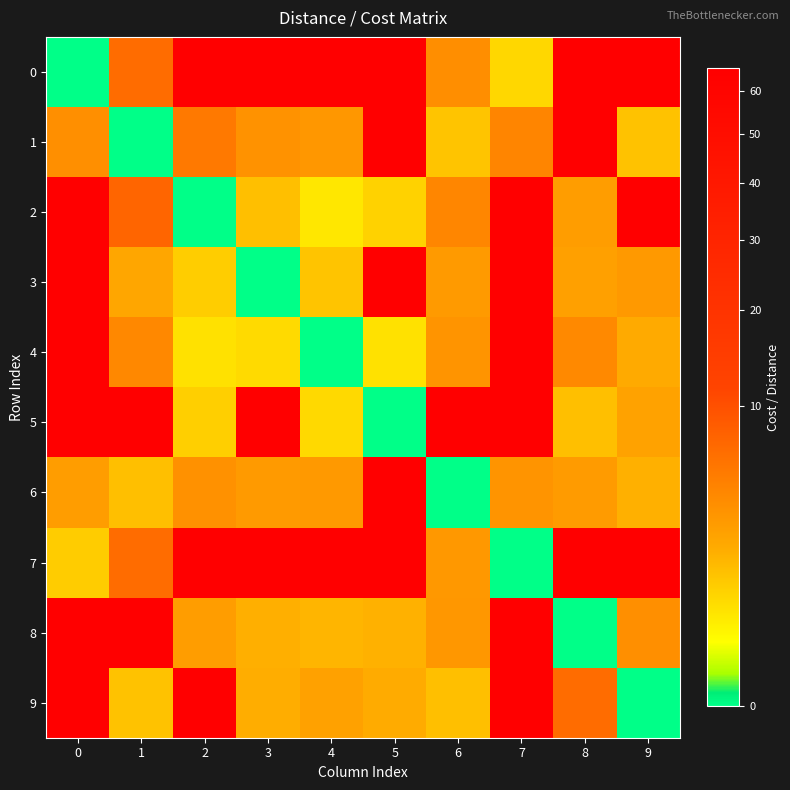

Between 0 and 7, which series saw the biggest shift?

7